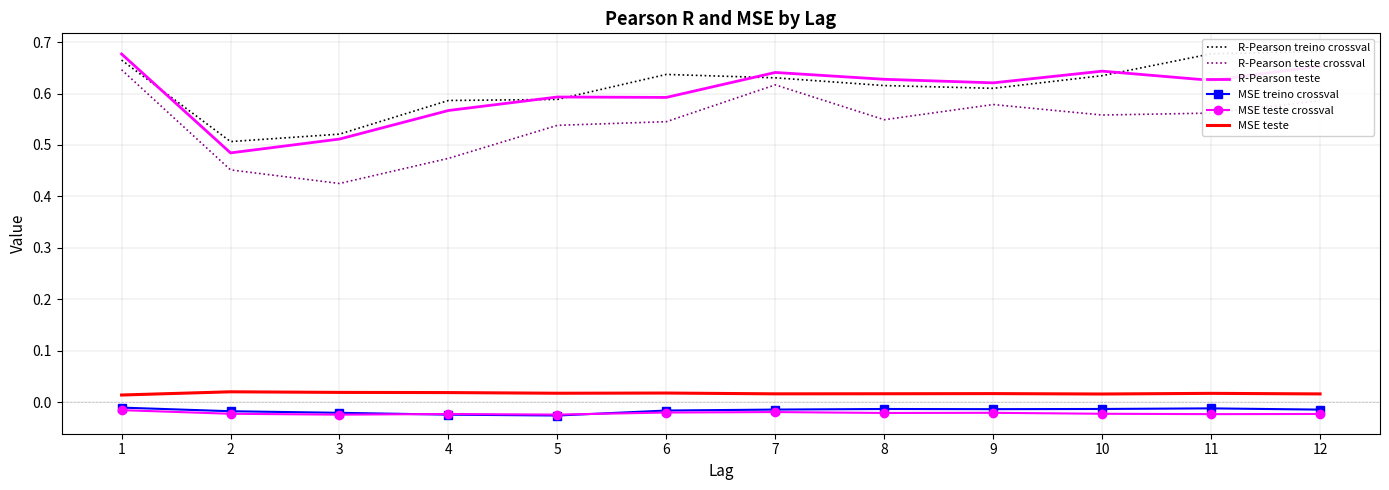

At how many categories does at least one series exceed 0?

12